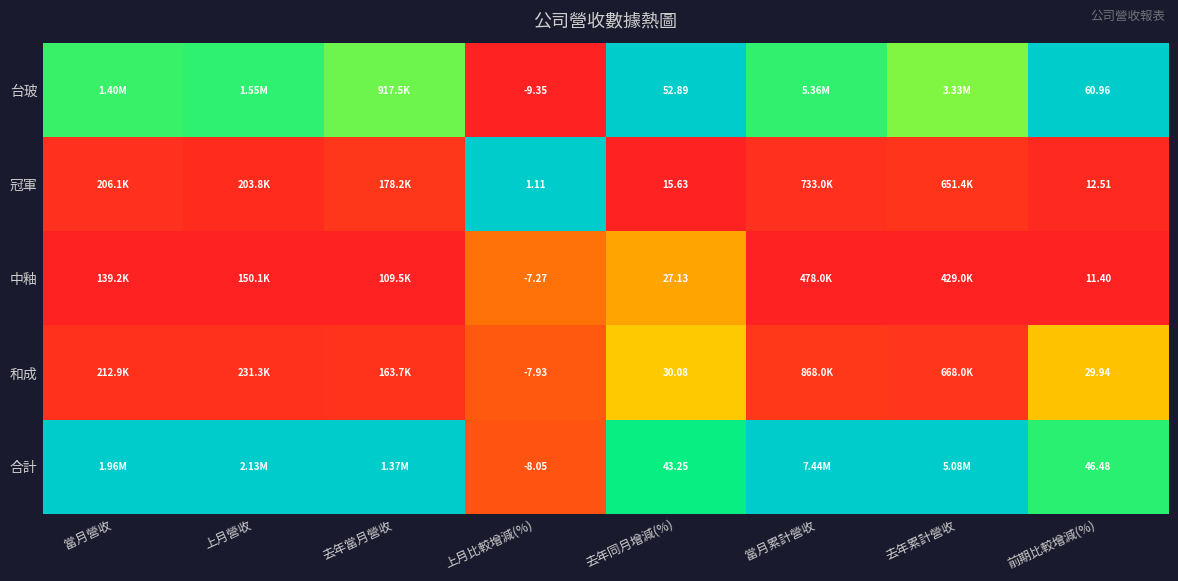

At how many categories does at least one series exceed 0?

8